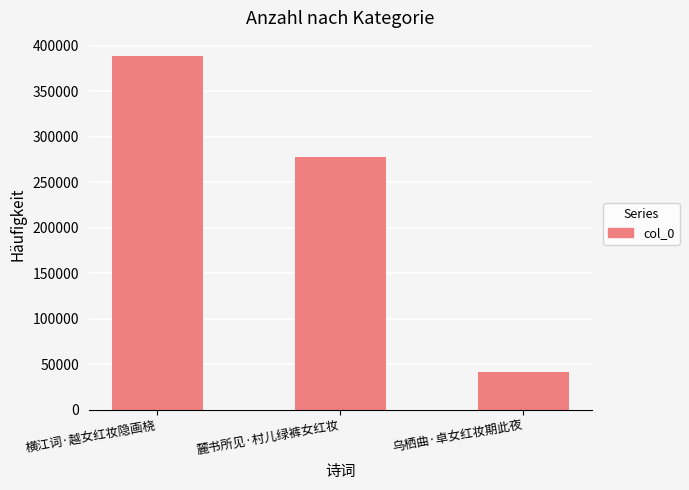

Is it true that the value at 乌栖曲·卓女红妆期此夜 is 17123?

False